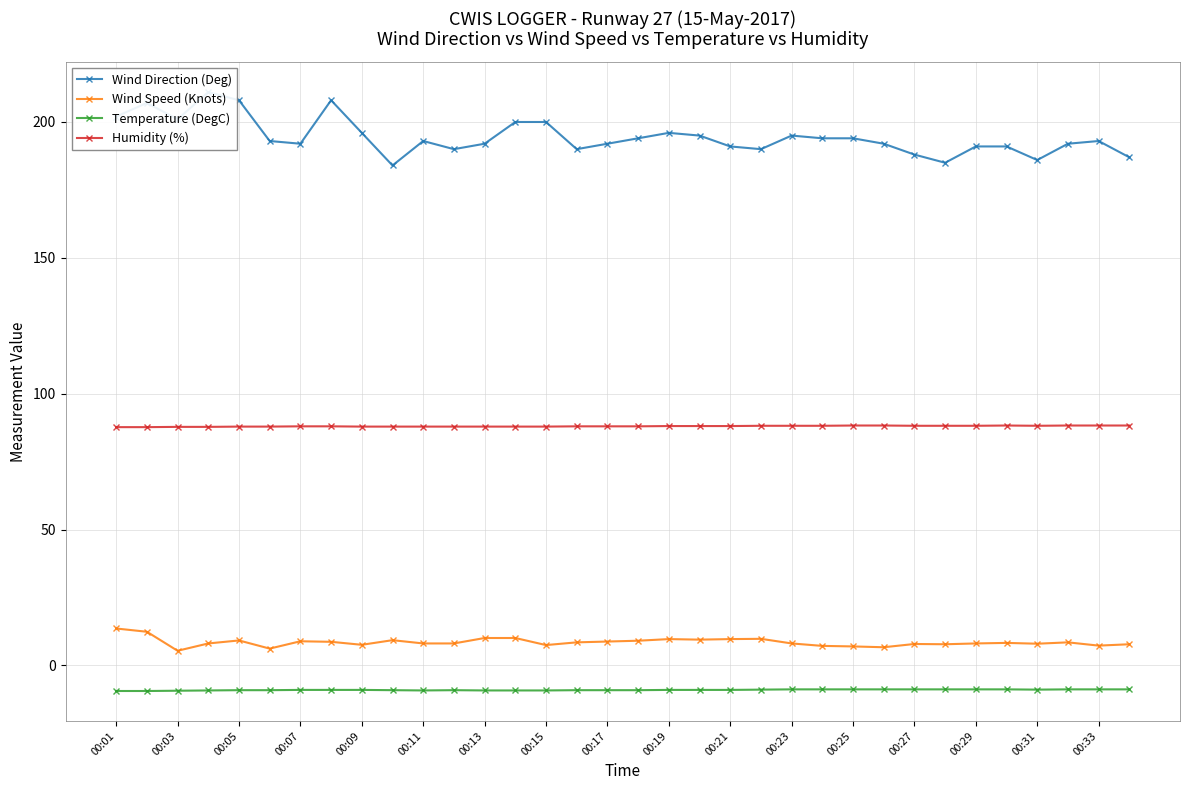

True or false: Wind Speed (Knots) and Temperature (DegC) intersect in this chart.

False